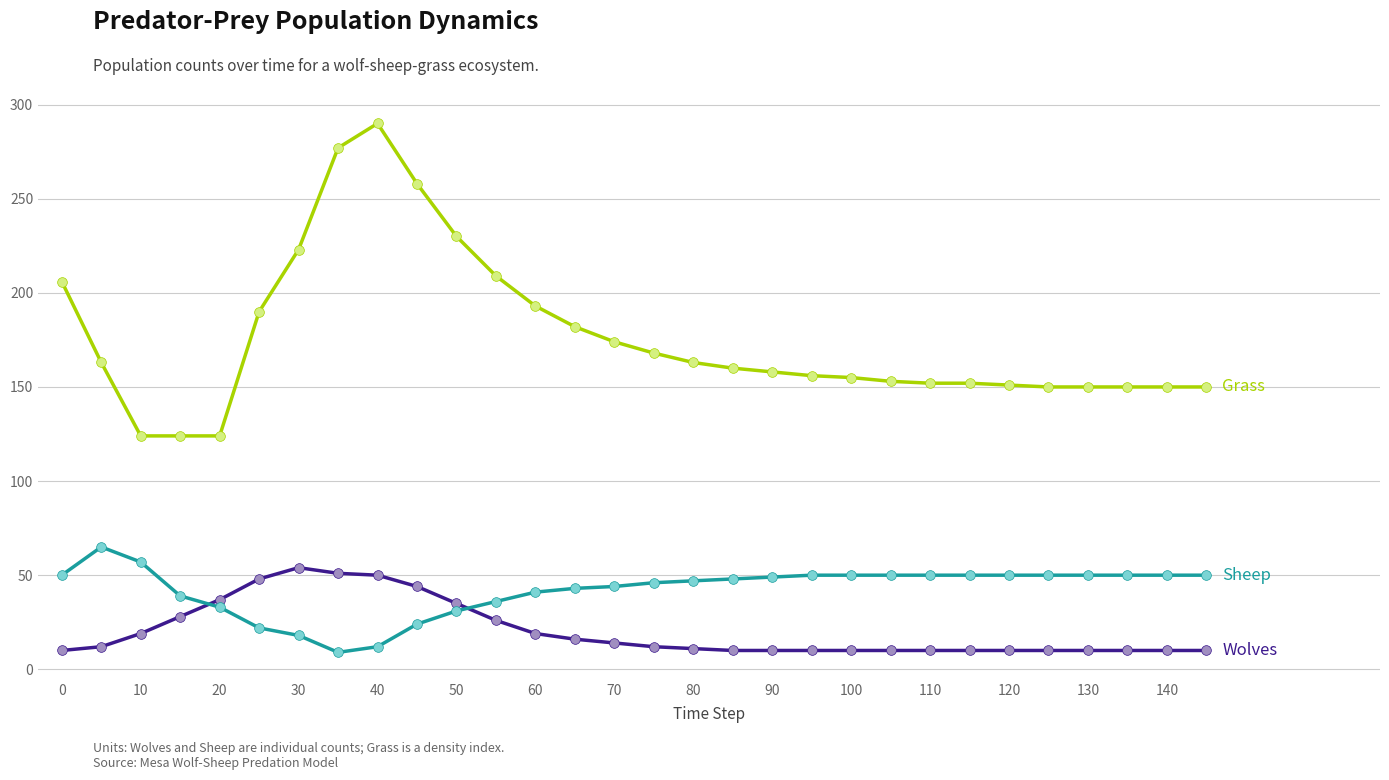

What is the greatest value displayed?

290